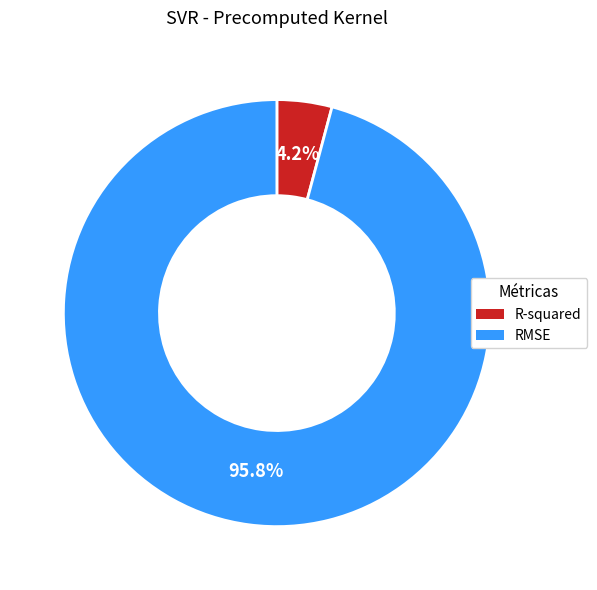

Between RMSE and R-squared, which is larger?

RMSE